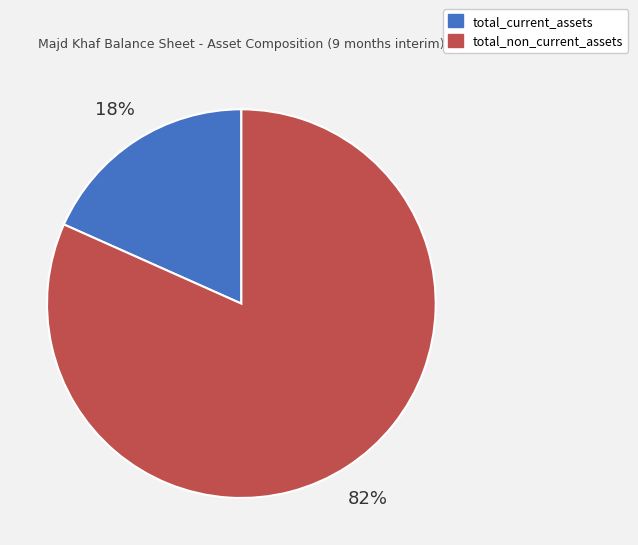

What percentage is the total_current_assets slice, to the nearest percent?

18%